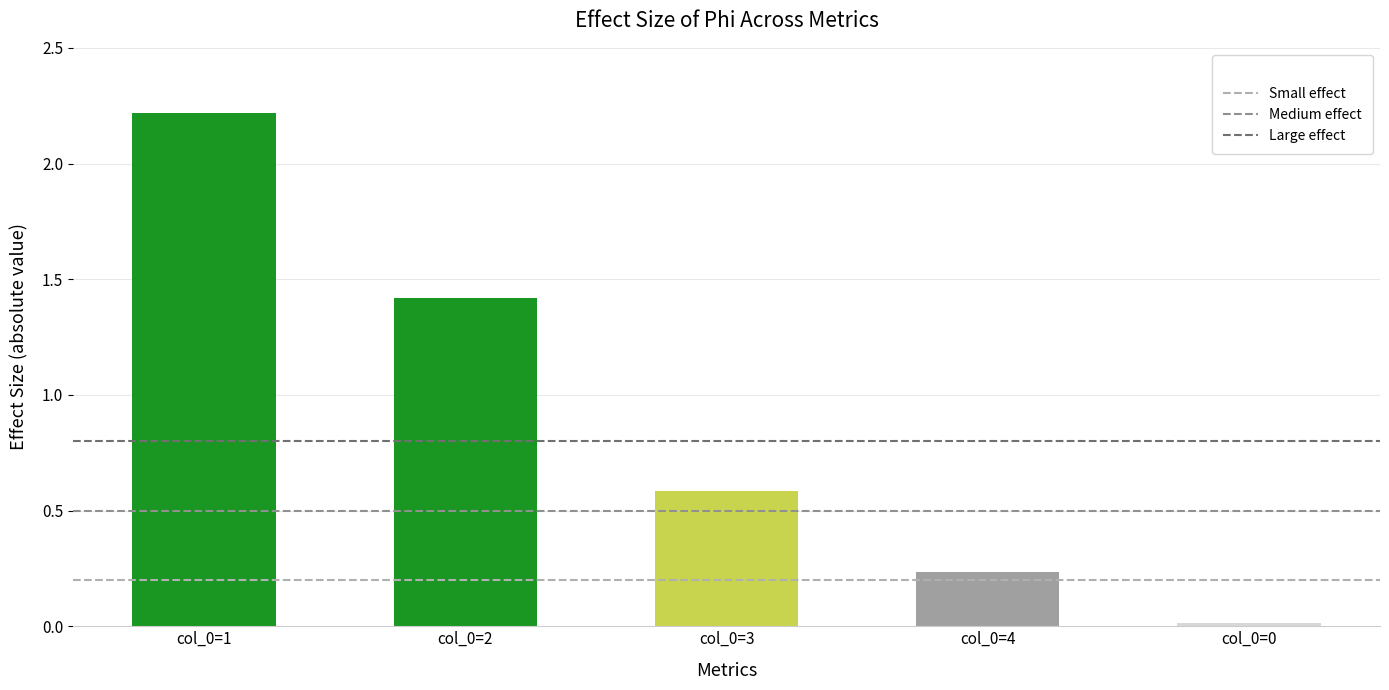

What is the change in value from col_0=1 to col_0=4?

-2.0